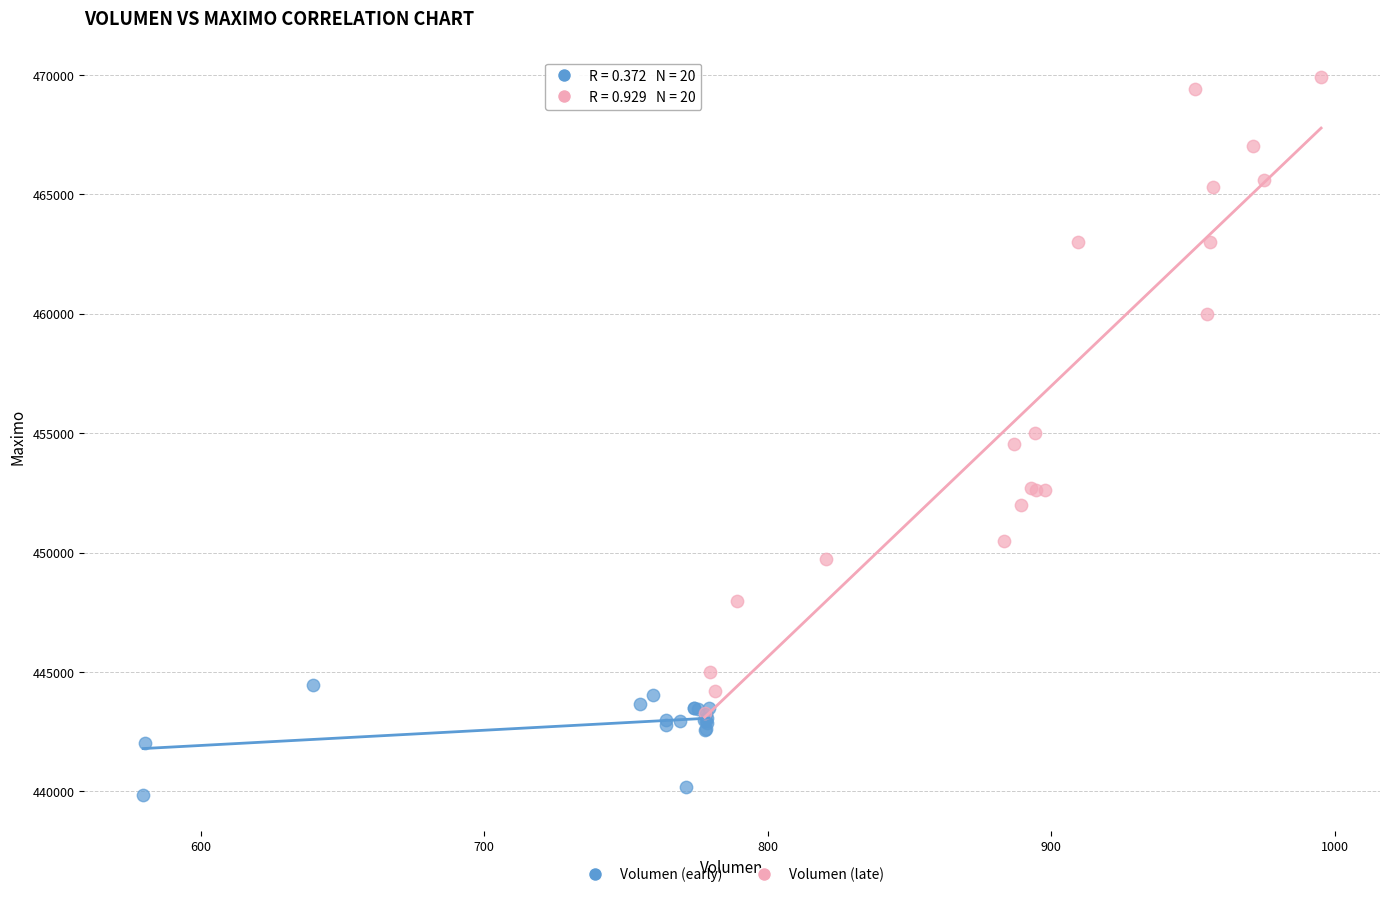

Which series has the widest spread of Y values?

Volumen (late)